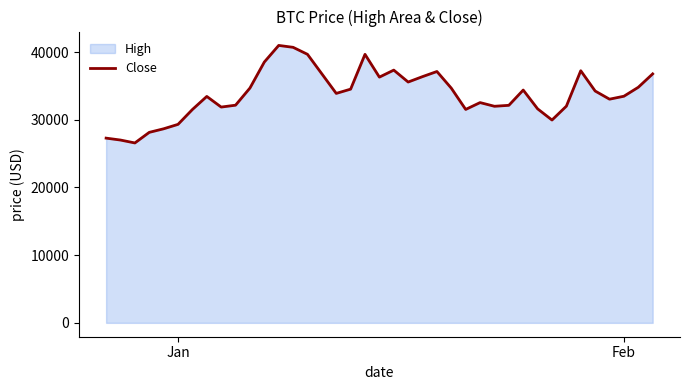

How many interior local peaks (higher than both neighbors) does the data have?

8